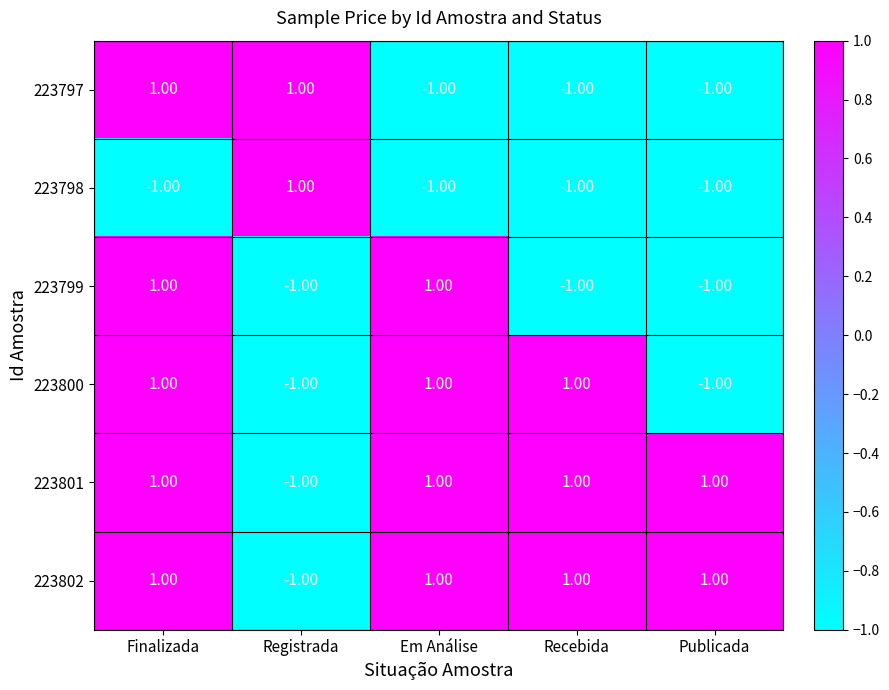

Count the number of categories in the chart.

5